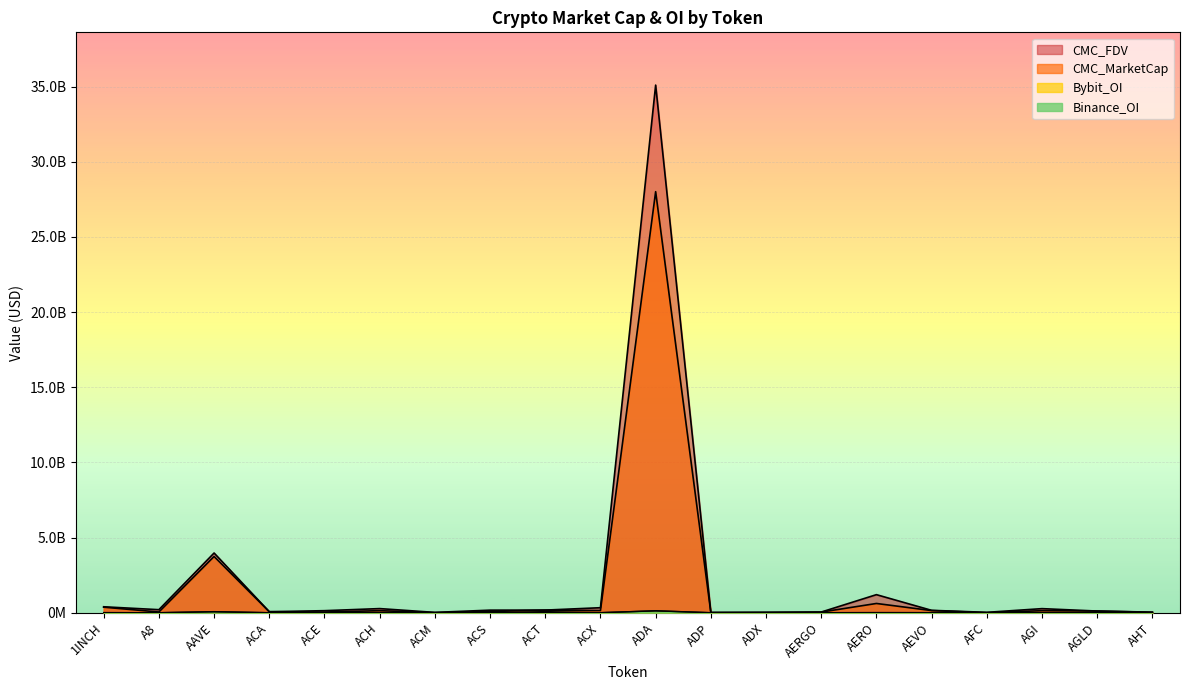

List the labels in order of Bybit_OI value, smallest first.

ACA, ACM, ACS, ADP, ADX, AFC, AHT, ACE, AERGO, A8, ACX, AEVO, AGI, 1INCH, AGLD, ACH, ACT, AERO, AAVE, ADA